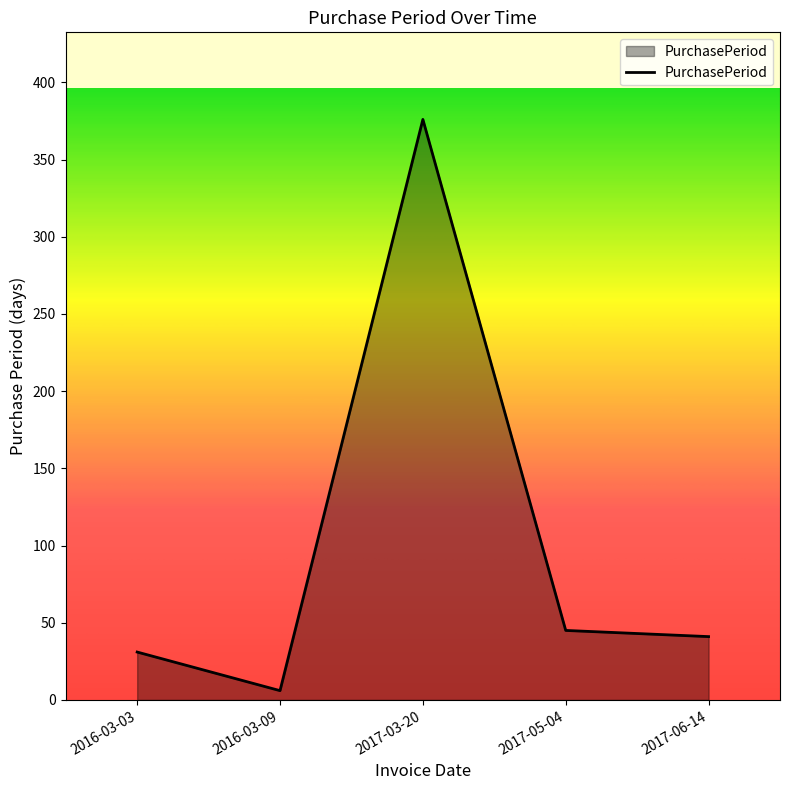

Reading left to right, transcribe all the data shown in this chart.

2016-03-03=31	2016-03-09=6	2017-03-20=376	2017-05-04=45	2017-06-14=41